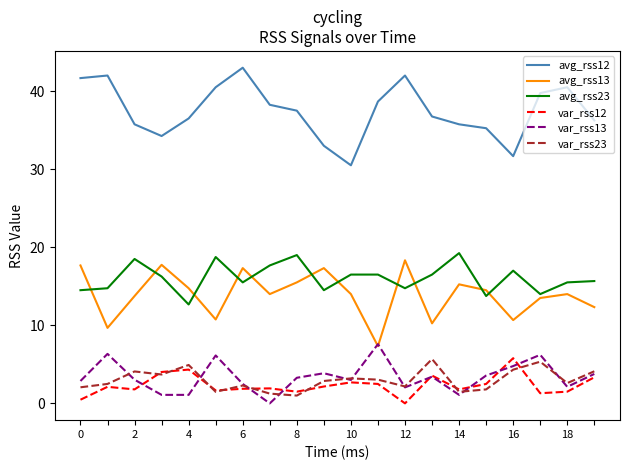

True or false: avg_rss23 and avg_rss12 cross at least once.

False